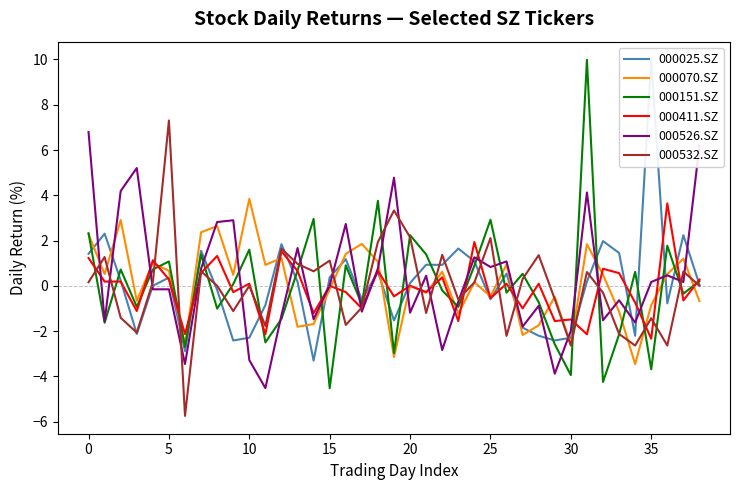

Reading left to right, what are all the values shown in this chart?

000025.SZ: 1.4	2.3	0.2	-2.1	0.0	0.4	-2.9	1.5	-0.2	-2.4	-2.3	-0.9	1.8	0.2	-3.3	0.4	1.2	-0.6	0.6	-1.5	0.1	0.9	0.9	1.6	1.1	-0.6	0.5	-1.9	-2.2	-2.4	-2.3	0.2	2.0	1.5	-2.2	10.0	-0.8	2.2	0.1
000070.SZ: 2.3	0.5	2.9	-0.7	1.0	0.7	-2.6	2.4	2.6	0.5	3.8	0.9	1.2	-1.8	-1.7	-0.2	1.4	1.9	1.1	-3.1	0.0	-0.3	0.6	-1.2	0.2	-0.5	0.9	-2.2	-1.7	-0.5	-2.6	1.8	0.5	-1.1	-3.5	-0.9	0.5	1.2	-0.7
000151.SZ: 2.3	-1.6	0.7	-0.9	0.7	1.1	-2.7	1.4	-1.0	0.1	1.6	-2.5	-1.5	0.7	3.0	-4.5	0.9	-0.8	3.8	-3.0	2.2	1.4	-0.2	-0.9	0.9	2.9	-0.3	0.5	-0.7	-2.6	-3.9	10.0	-4.2	-2.2	0.6	-3.7	1.8	-0.3	0.2
000411.SZ: 1.2	0.2	0.2	-1.1	1.1	0.3	-2.1	0.6	1.3	-0.3	0.1	-2.1	1.5	0.7	-1.2	0.0	-0.3	-1.0	0.7	-0.5	0.0	-0.3	0.4	-1.6	1.9	-0.5	0.1	-1.0	0.1	-1.6	-1.5	-2.1	0.8	0.6	-0.7	-2.3	3.6	-0.6	0.3
000526.SZ: 6.8	-1.6	4.2	5.2	-0.2	-0.2	-3.5	0.8	2.8	2.9	-3.3	-4.5	-1.3	1.7	-1.5	0.0	2.7	-1.1	0.8	4.8	-1.2	0.4	-2.8	-0.7	1.3	0.8	1.1	-1.8	-0.9	-3.9	-2.0	4.1	-1.5	-0.6	-1.6	0.2	0.5	0.2	6.2
000532.SZ: 0.2	1.3	-1.4	-2.1	0.2	7.3	-5.7	0.6	0.0	-1.1	0.0	-1.8	1.6	1.0	0.6	1.1	-1.7	-1.0	1.9	3.3	2.1	-1.2	1.4	-0.6	0.2	2.1	-2.2	0.3	1.4	-0.6	-2.6	0.6	-0.3	-2.1	-2.6	-1.4	-2.6	0.6	0.0